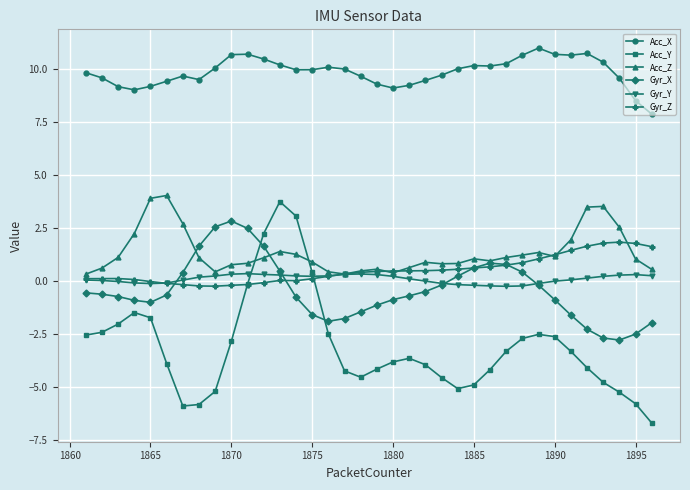

What is the value of the Acc_Y point at the 27th from the left?

-3.3